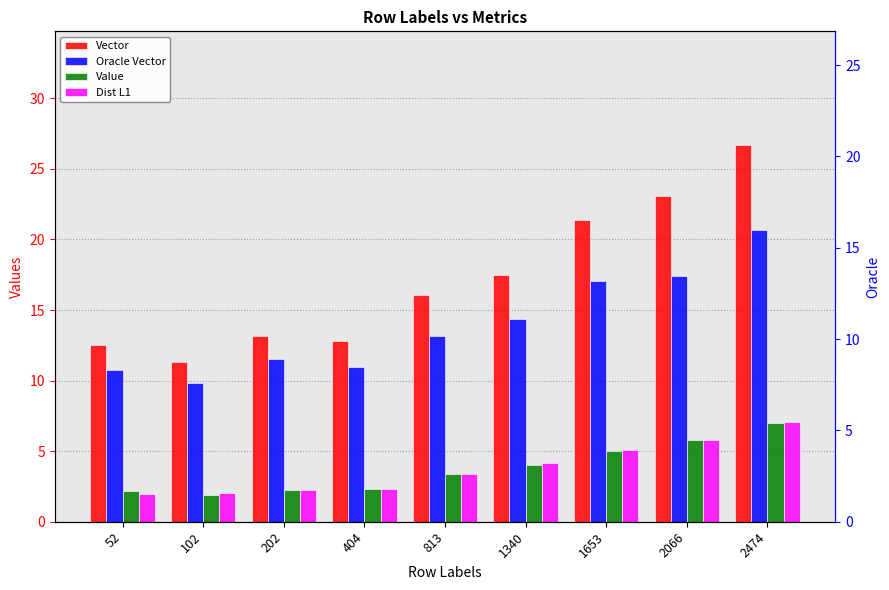

How many groups of bars are there?

9